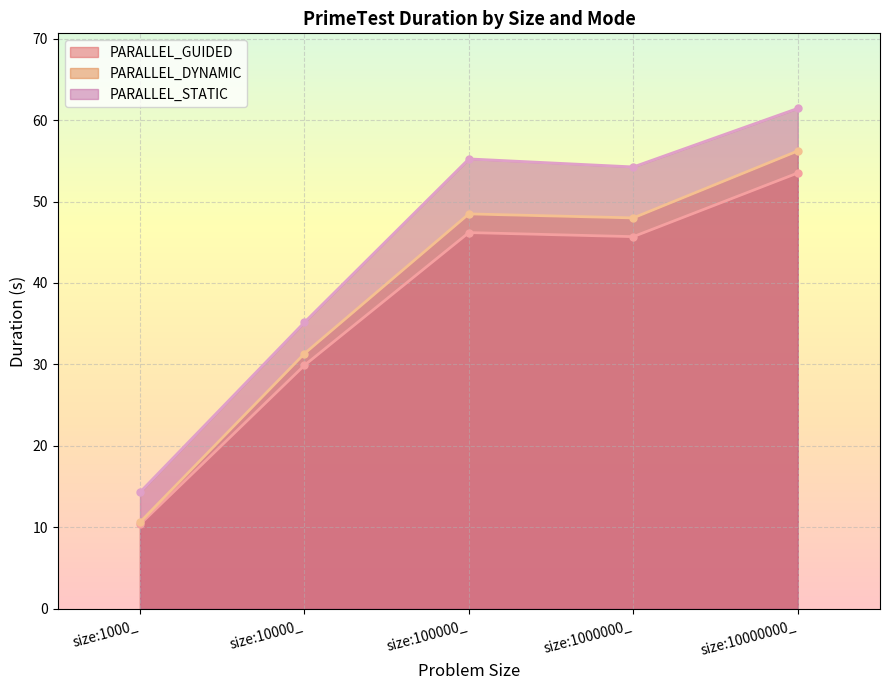

True or false: PARALLEL_STATIC and PARALLEL_GUIDED cross at least once.

False